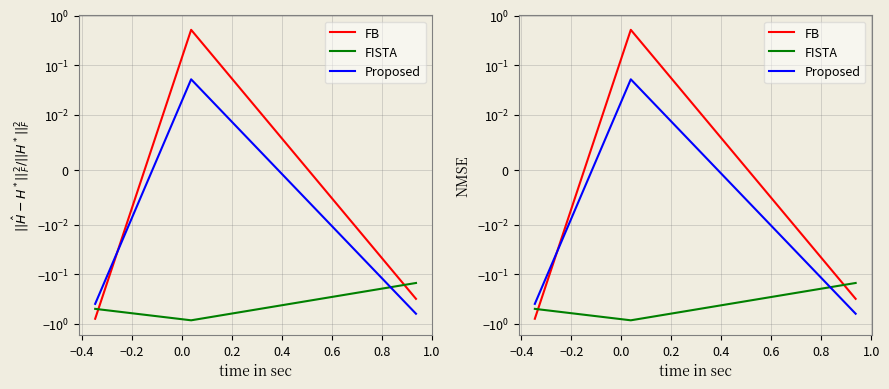

Does the chart have visible grid lines?

Yes